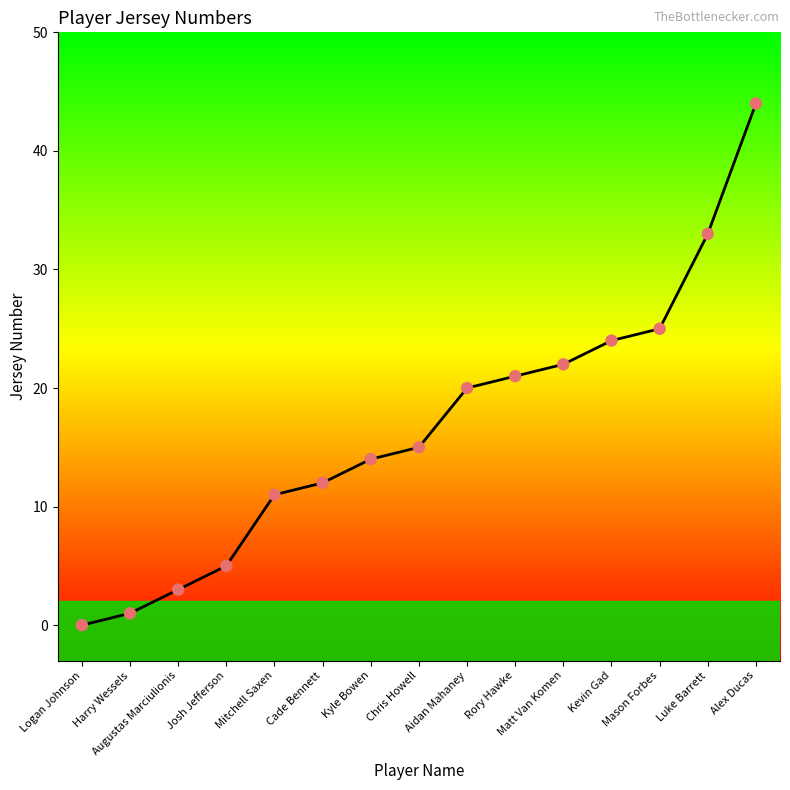

What is the ratio of the value at Matt Van Komen to the value at Mason Forbes?

0.9